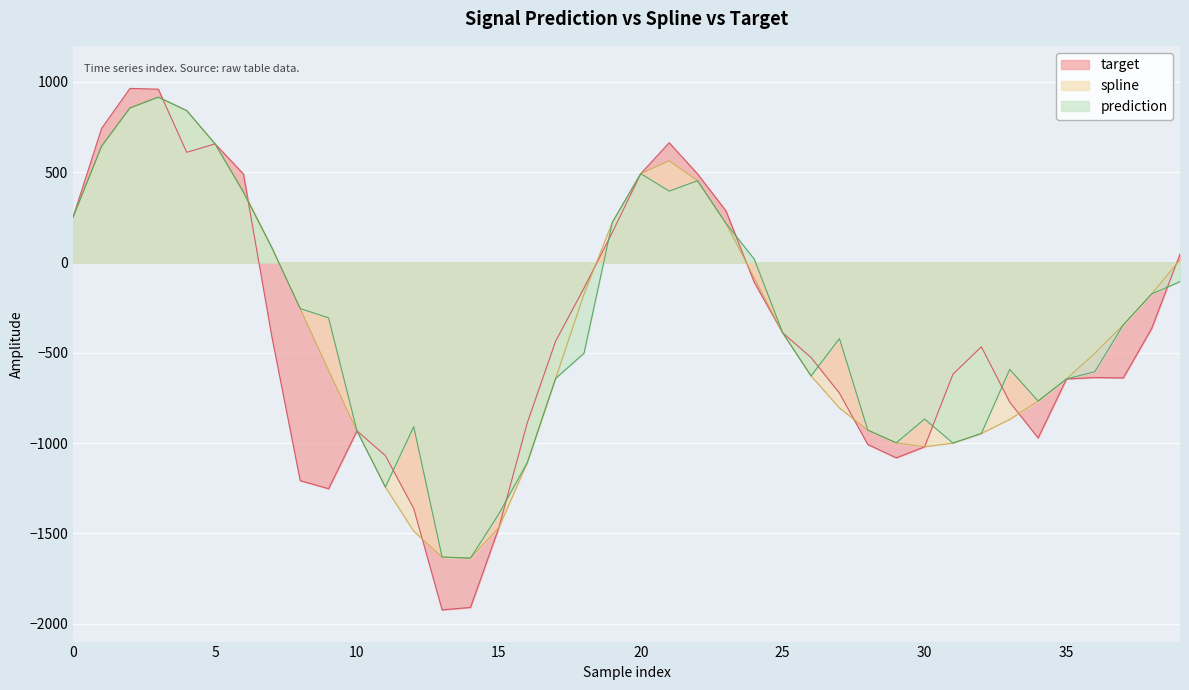

What is the difference between the maximum and minimum values in the target series?

2888.7